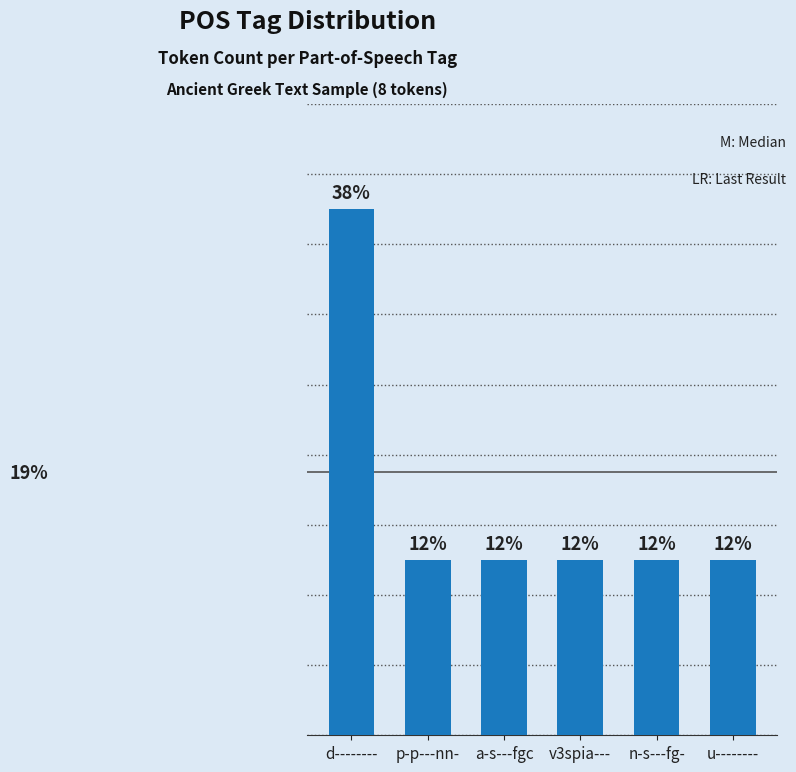

Are the bars horizontal?

No